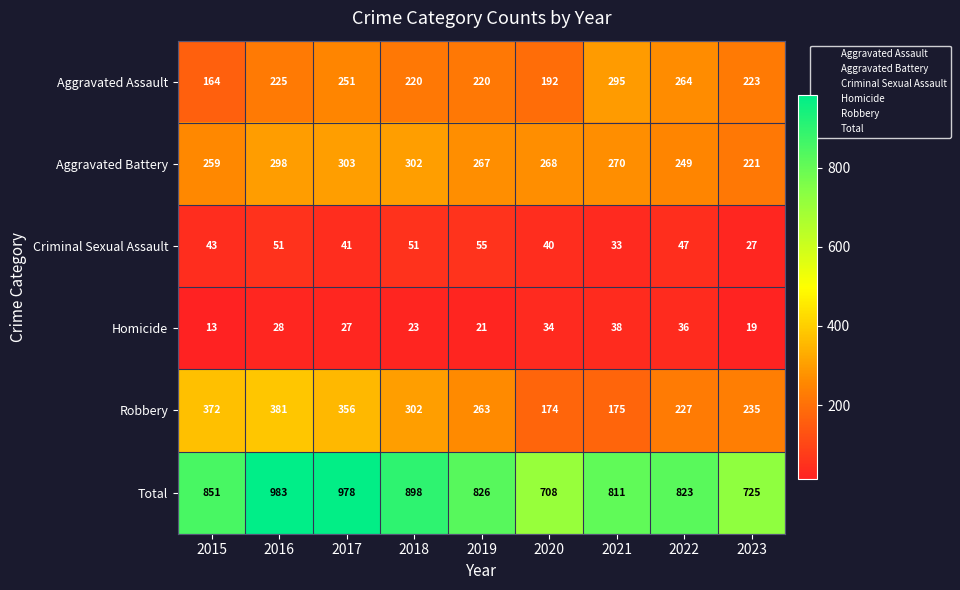

Is it true that Aggravated Battery equals 298 at 2016?

True